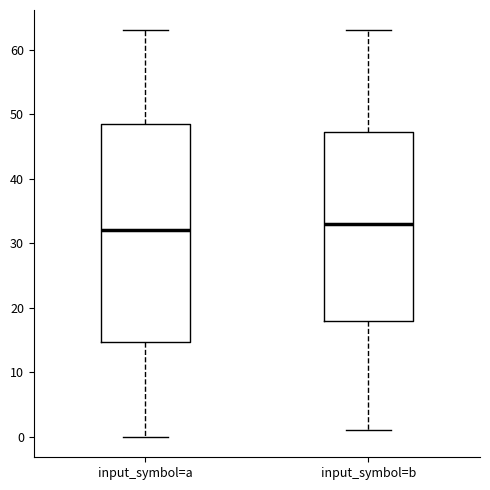

Which box's median line is the lowest?

input_symbol=a